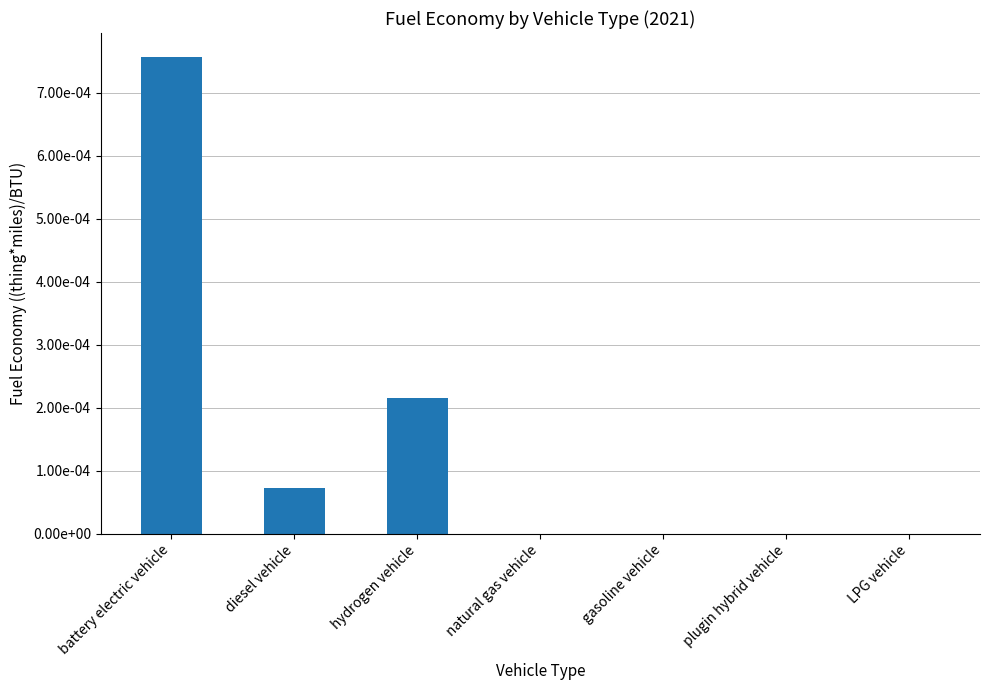

Rank the categories by value from highest to lowest.

battery electric vehicle, hydrogen vehicle, diesel vehicle, natural gas vehicle, gasoline vehicle, plugin hybrid vehicle, LPG vehicle